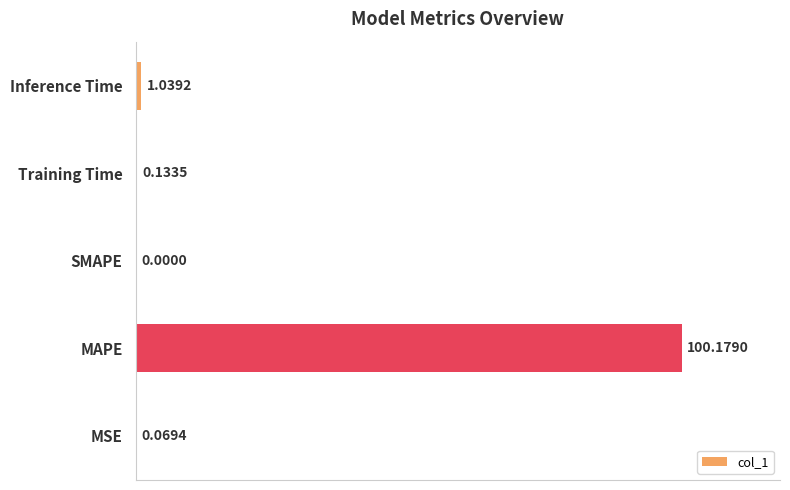

What is the sum of all values?

101.4